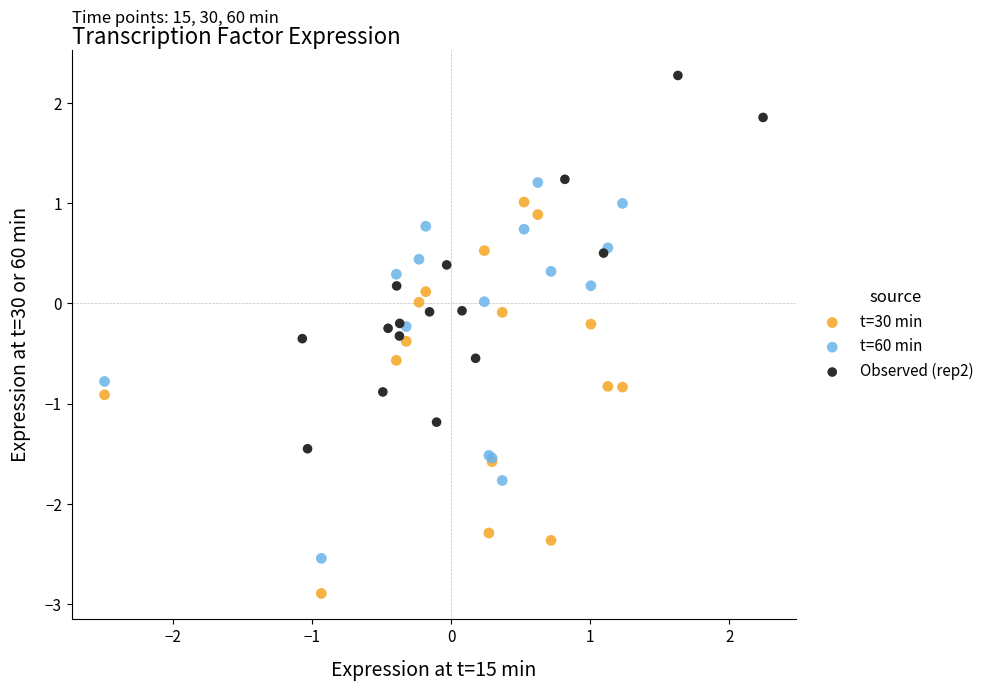

Which series reaches the maximum Y coordinate?

Observed (rep2)